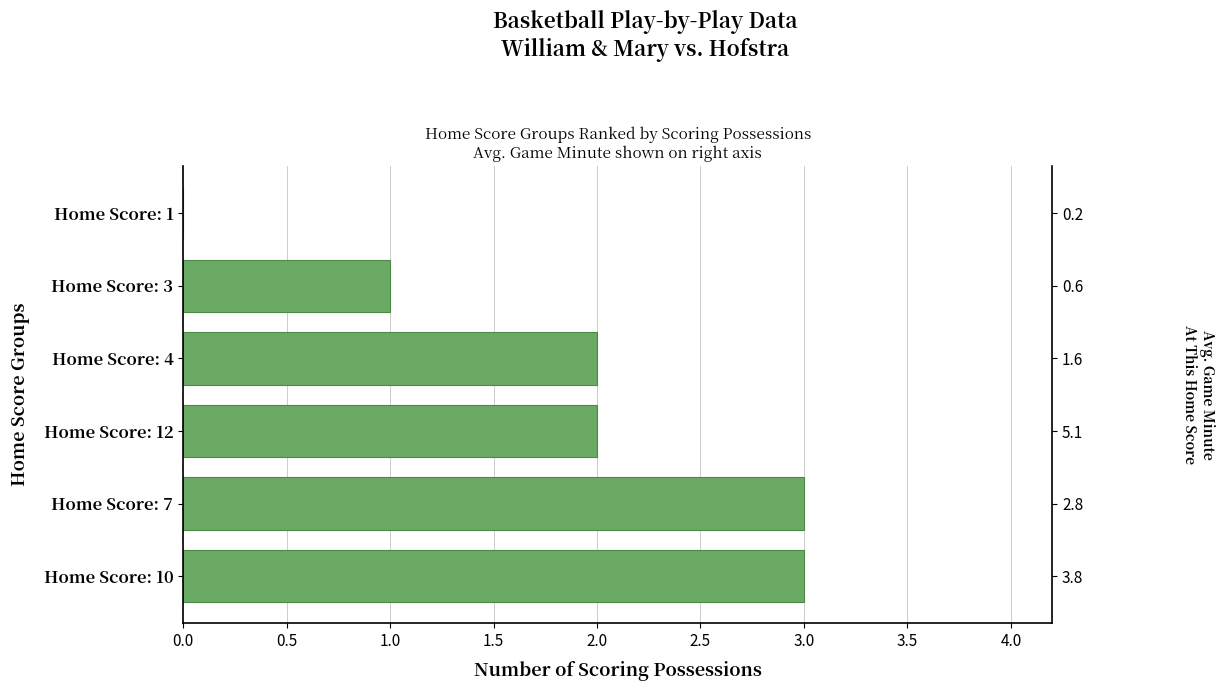

The chart shows a value of 3 at 0.5. True or false?

True